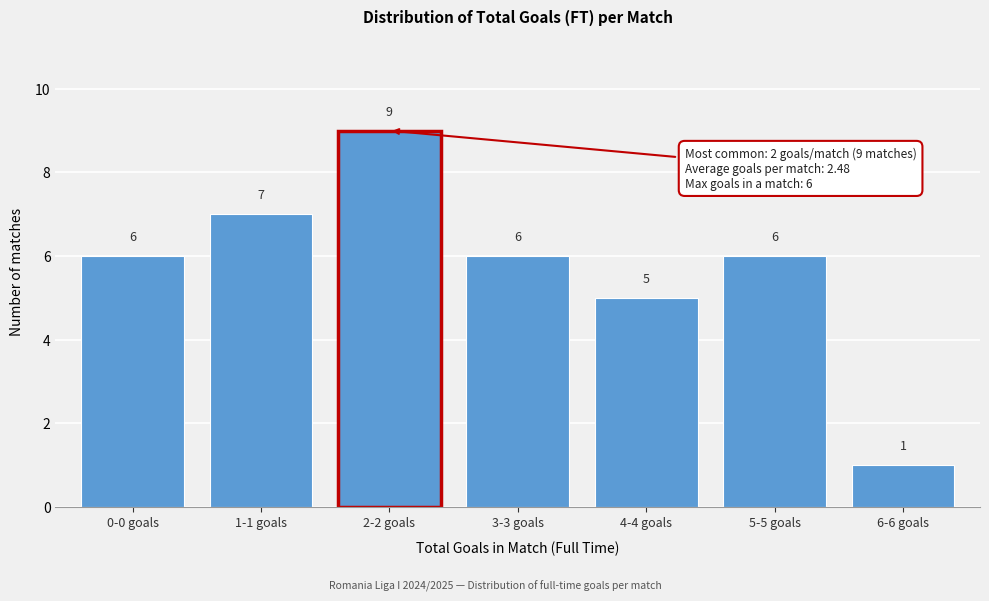

Reading left to right, transcribe all the data shown in this chart.

0-0 goals=6	1-1 goals=7	2-2 goals=9	3-3 goals=6	4-4 goals=5	5-5 goals=6	6-6 goals=1